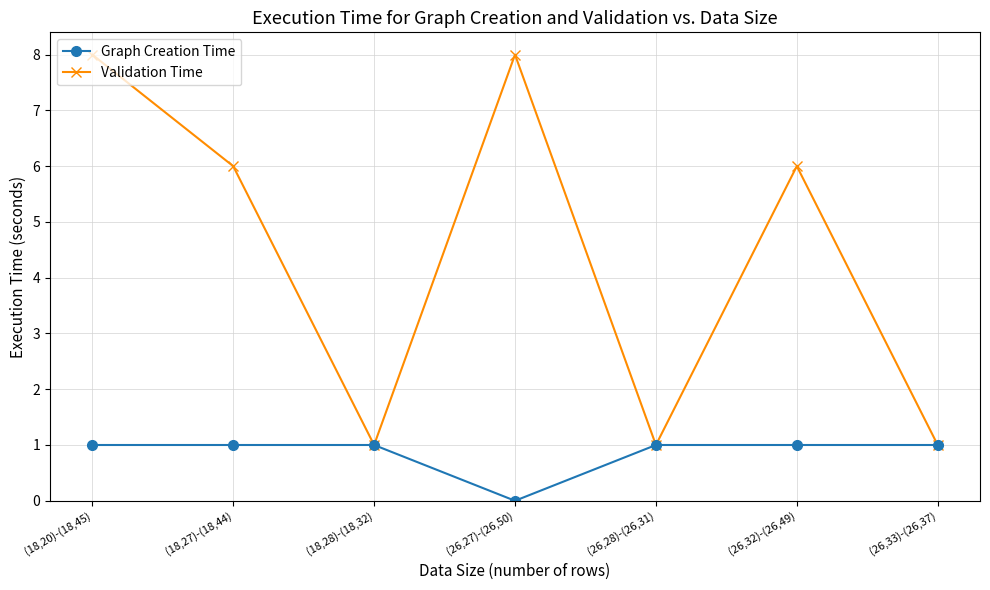

The Graph Creation Time series shows 1 at (18,27)-(18,44). True or false?

True